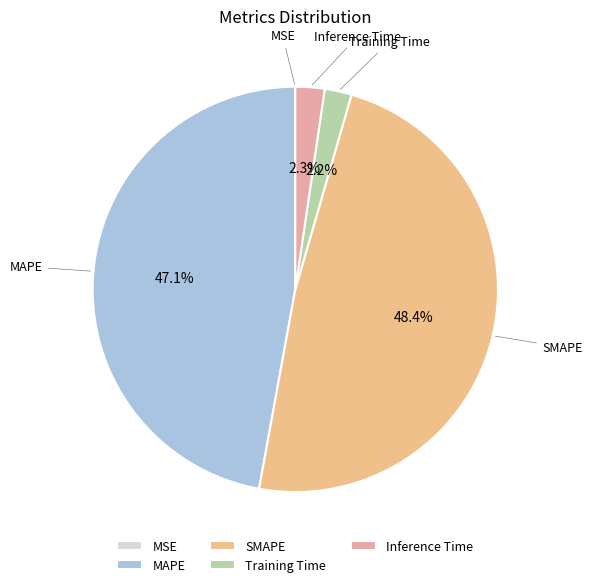

To the nearest percent, what is the difference between the largest and smallest slice percentages?

48%